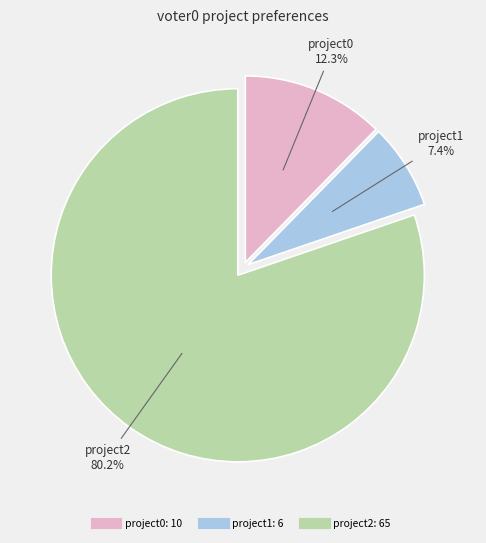

Which category has the smallest portion of the pie?

project1